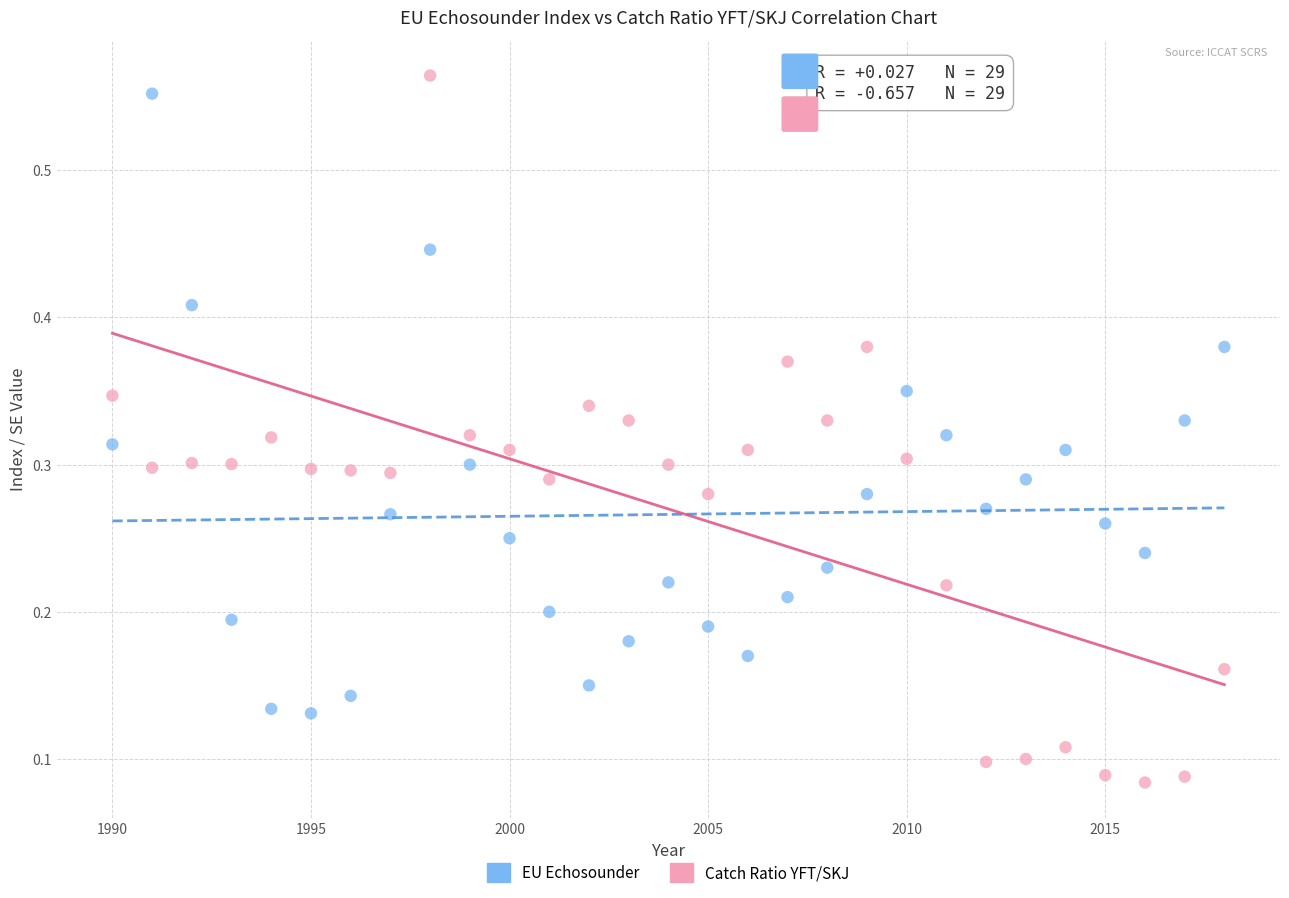

Which series reaches the minimum Y coordinate?

Catch Ratio YFT/SKJ